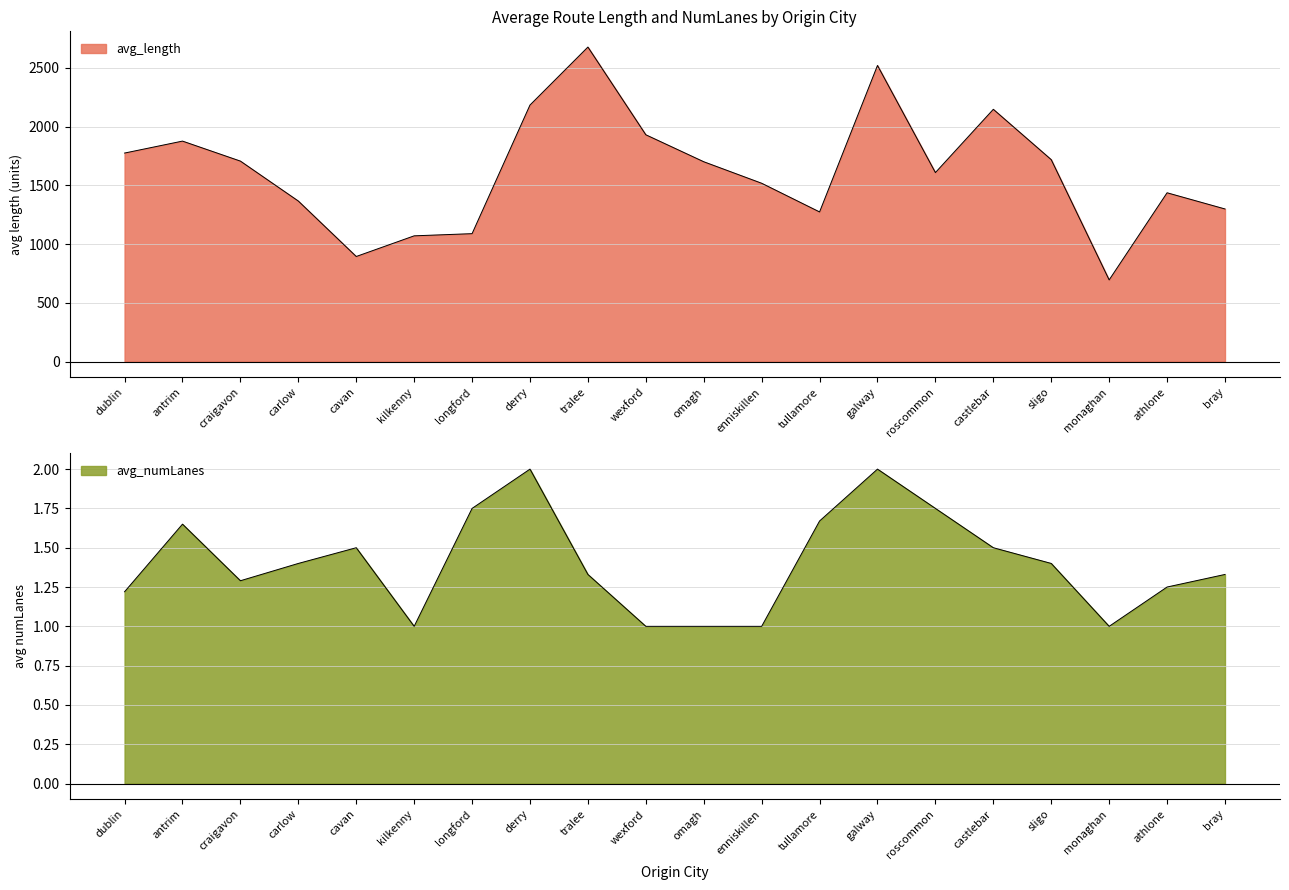

How many data points in avg_numLanes are above 1?

15